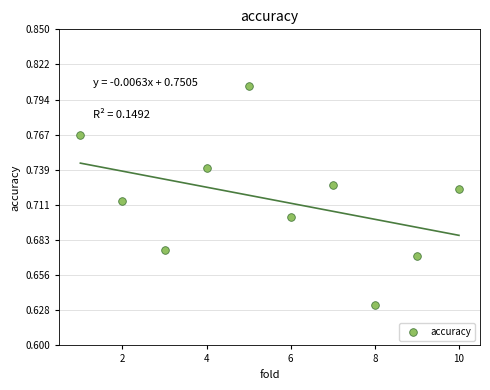

What is the range of X values (max minus min)?

9.0